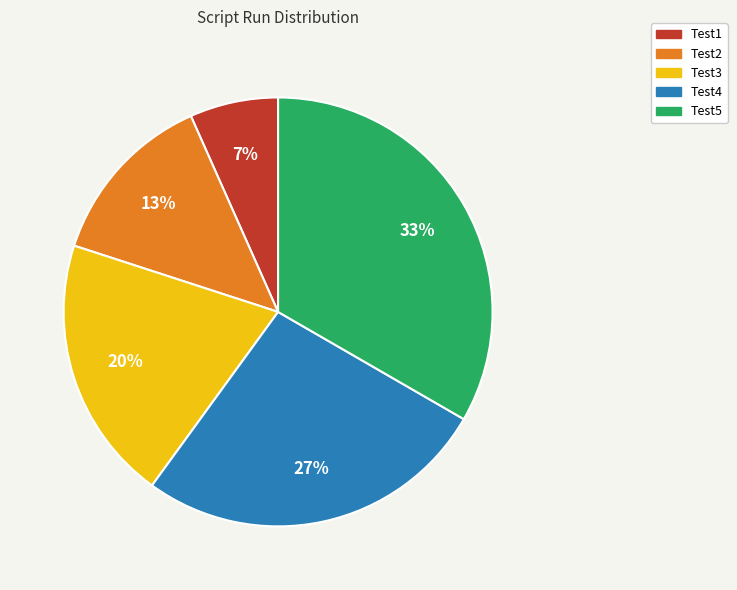

Which category has the smallest portion of the pie?

Test1